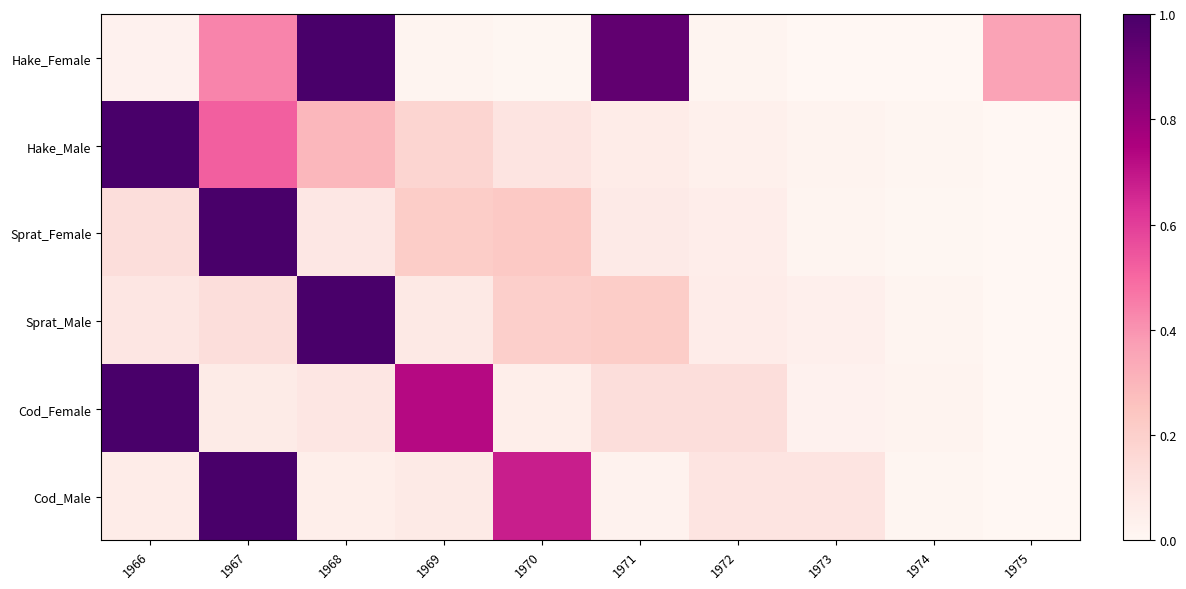

Which series has the largest total across all categories?

Hake_Female